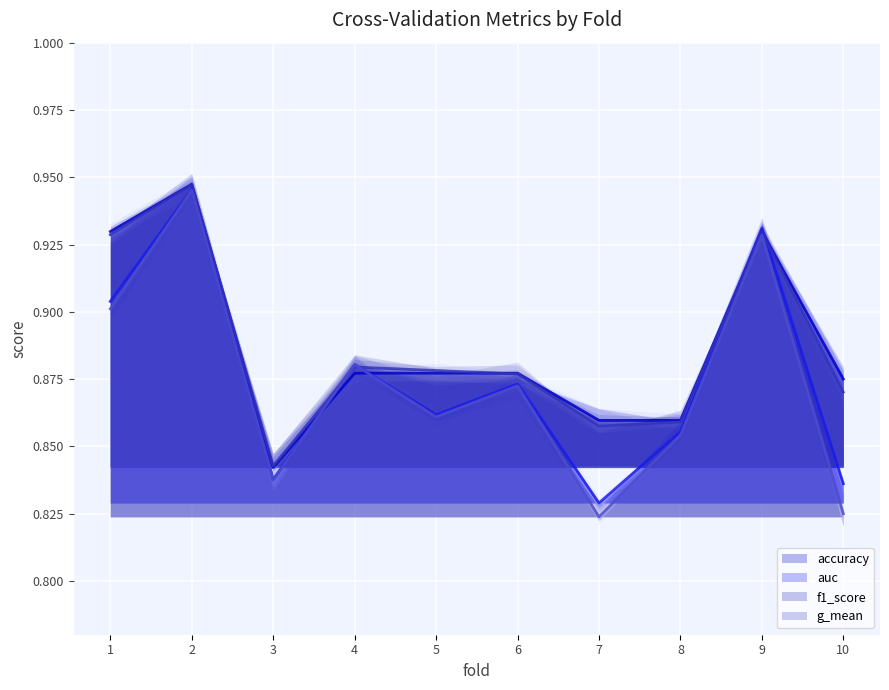

Is it true that auc equals 1.4 at 8?

False